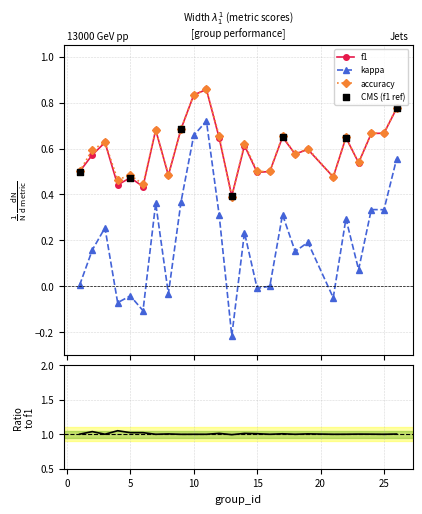

Which series has the largest total across all categories?

accuracy